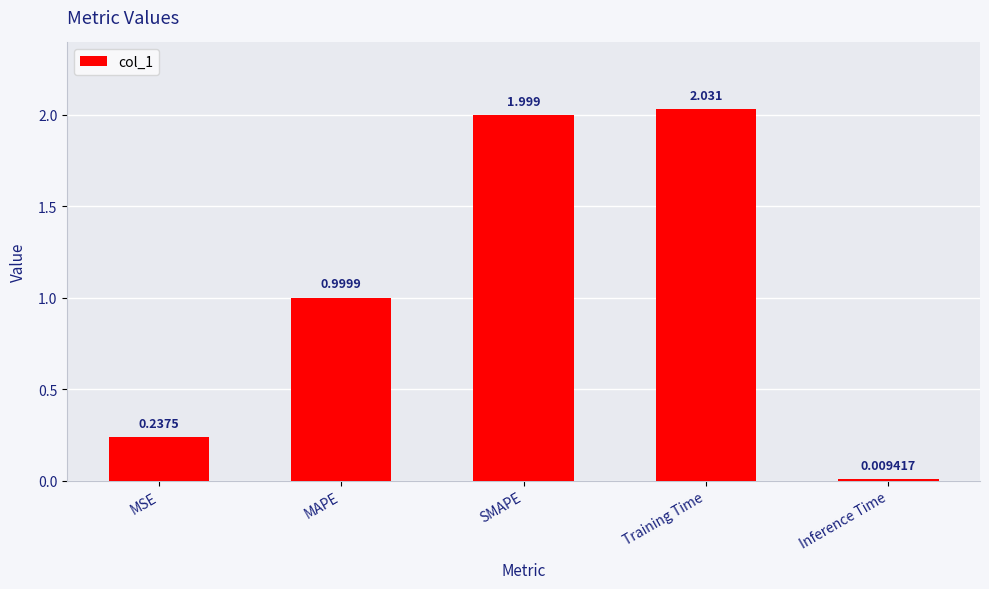

What position from the right is SMAPE?

3